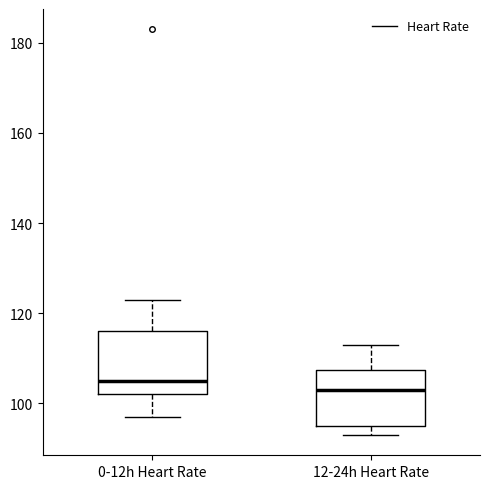

Reading left to right, read every box against the y-axis: the position of its median line, the range the box covers, and the ends of its whiskers. The values are not printed on the chart, so give them approximately, as read against the axis.

0-12h Heart Rate: median 106, box 102 to 116, whiskers 98 to 124
12-24h Heart Rate: median 104, box 96 to 108, whiskers 94 to 114